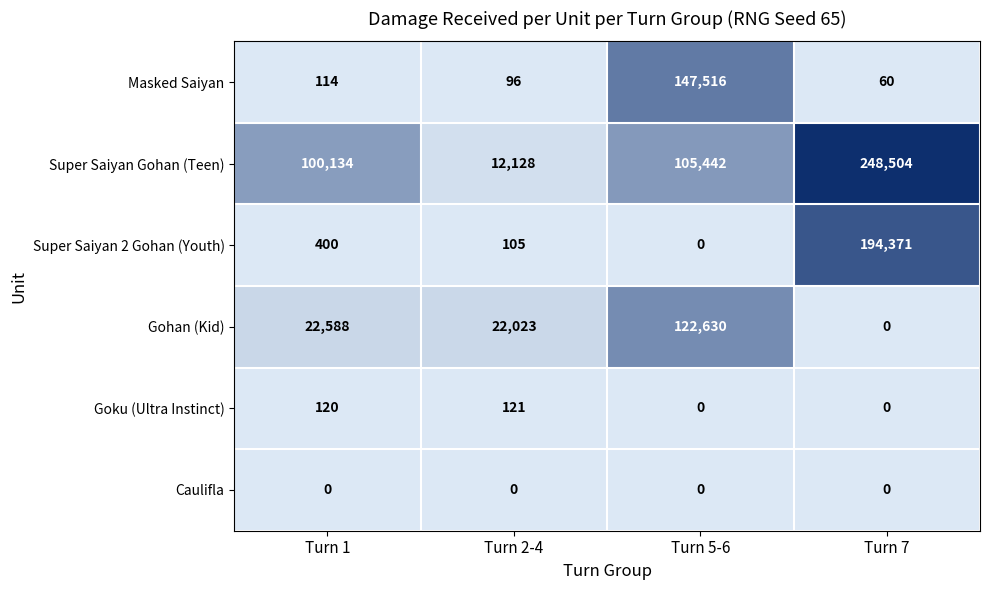

Reading left to right, list all the values displayed in this chart.

Masked Saiyan: 114	96	147516	60
Super Saiyan Gohan (Teen): 100134	12128	105442	248504
Super Saiyan 2 Gohan (Youth): 400	105	0	194371
Gohan (Kid): 22588	22023	122630	0
Goku (Ultra Instinct): 120	121	0	0
Caulifla: 0	0	0	0